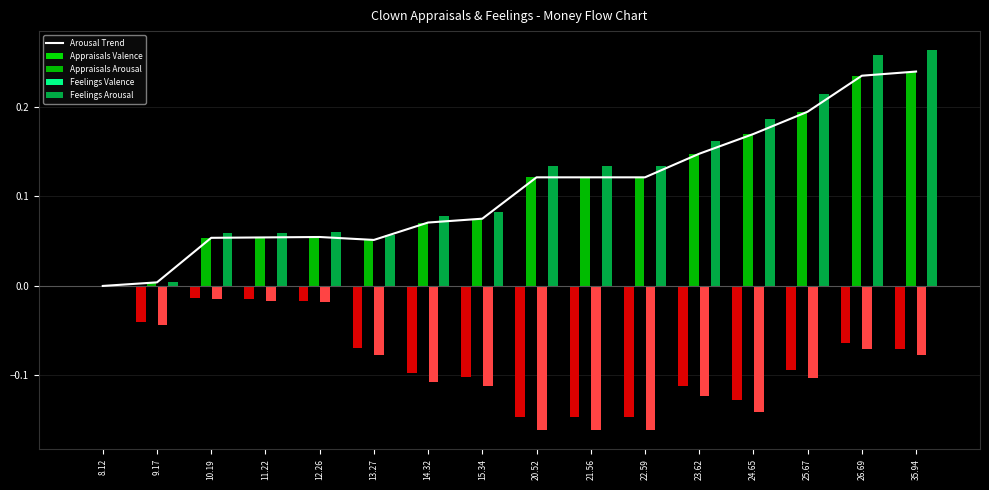

What is the label of the 8th bar from the left?

15.34